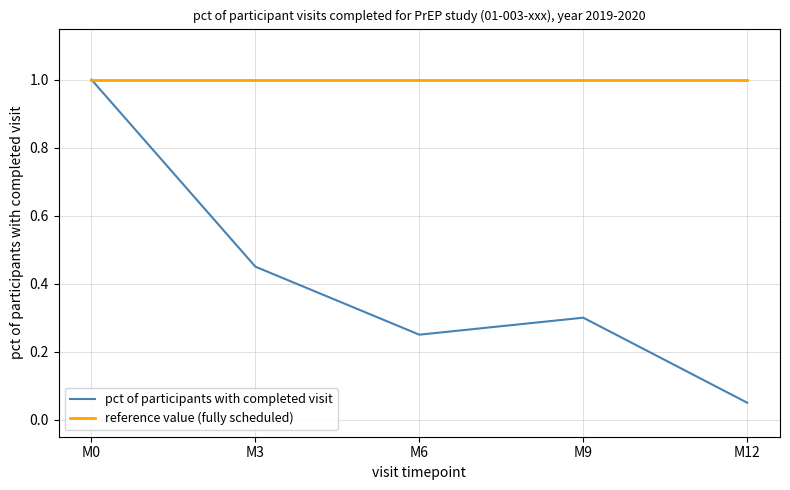

Is the value of pct of participants with completed visit at M3 greater than the value of reference value (fully scheduled) at M0?

No